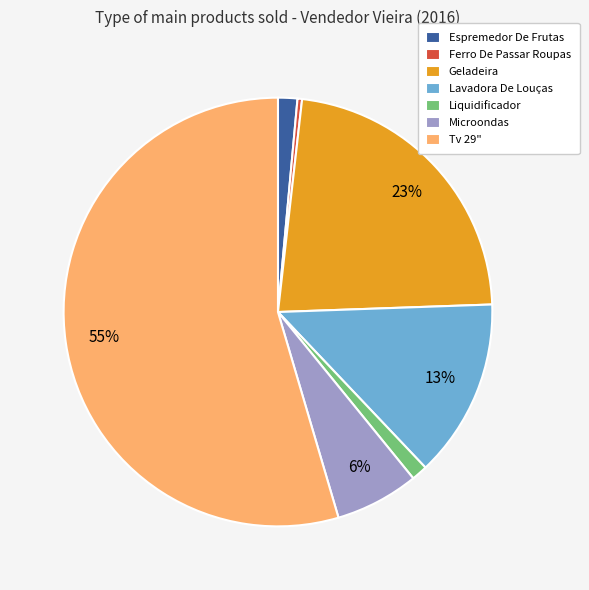

To the nearest percent, what is the difference between the Lavadora De Louças and Ferro De Passar Roupas slice percentages?

13%